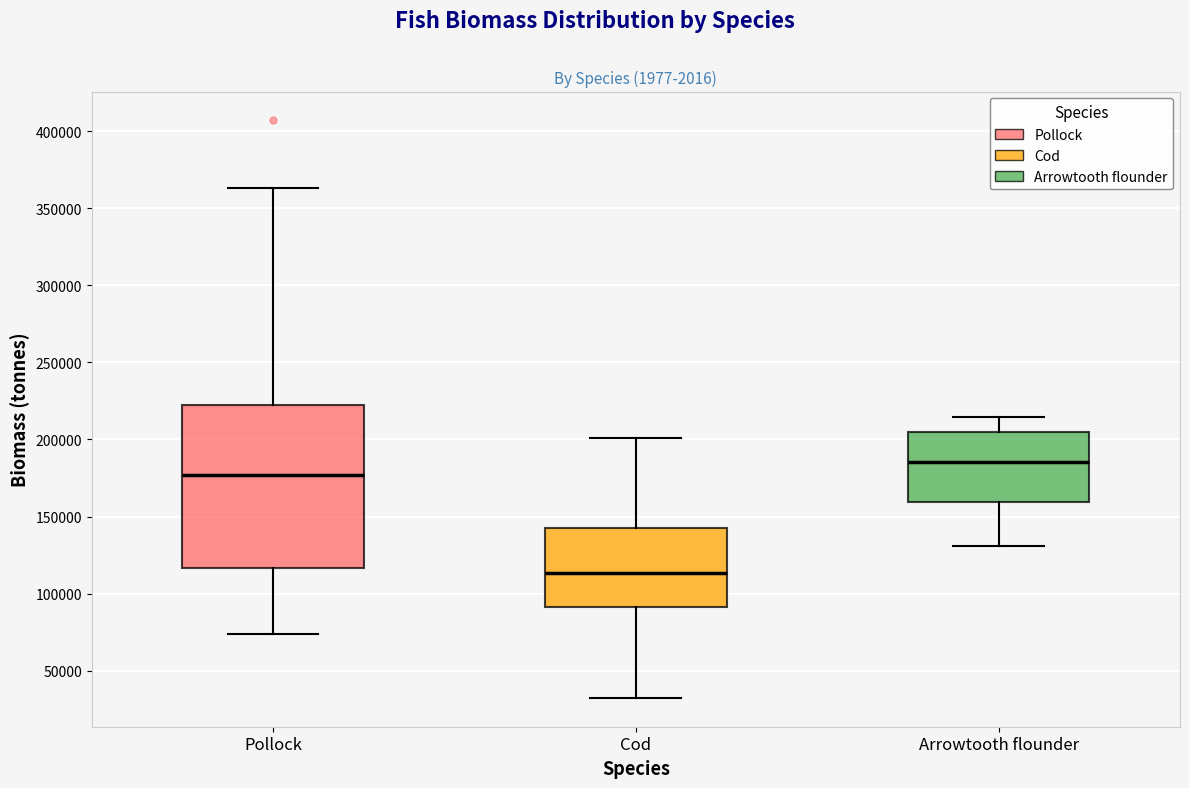

Reading left to right, transcribe this box plot: for each box, give where its median line is, the range the box spans, and where its two whiskers end, as read against the y-axis. The values are not printed on the chart, so give them approximately, as read against the axis.

Pollock: median 175000, box 115000 to 220000, whiskers 75000 to 365000
Cod: median 115000, box 90000 to 145000, whiskers 30000 to 200000
Arrowtooth flounder: median 185000, box 160000 to 205000, whiskers 130000 to 215000